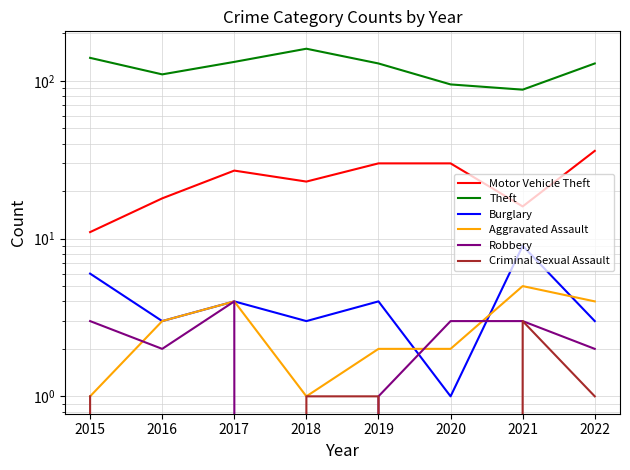

The value of Motor Vehicle Theft at 2020 is 30. True or false?

True